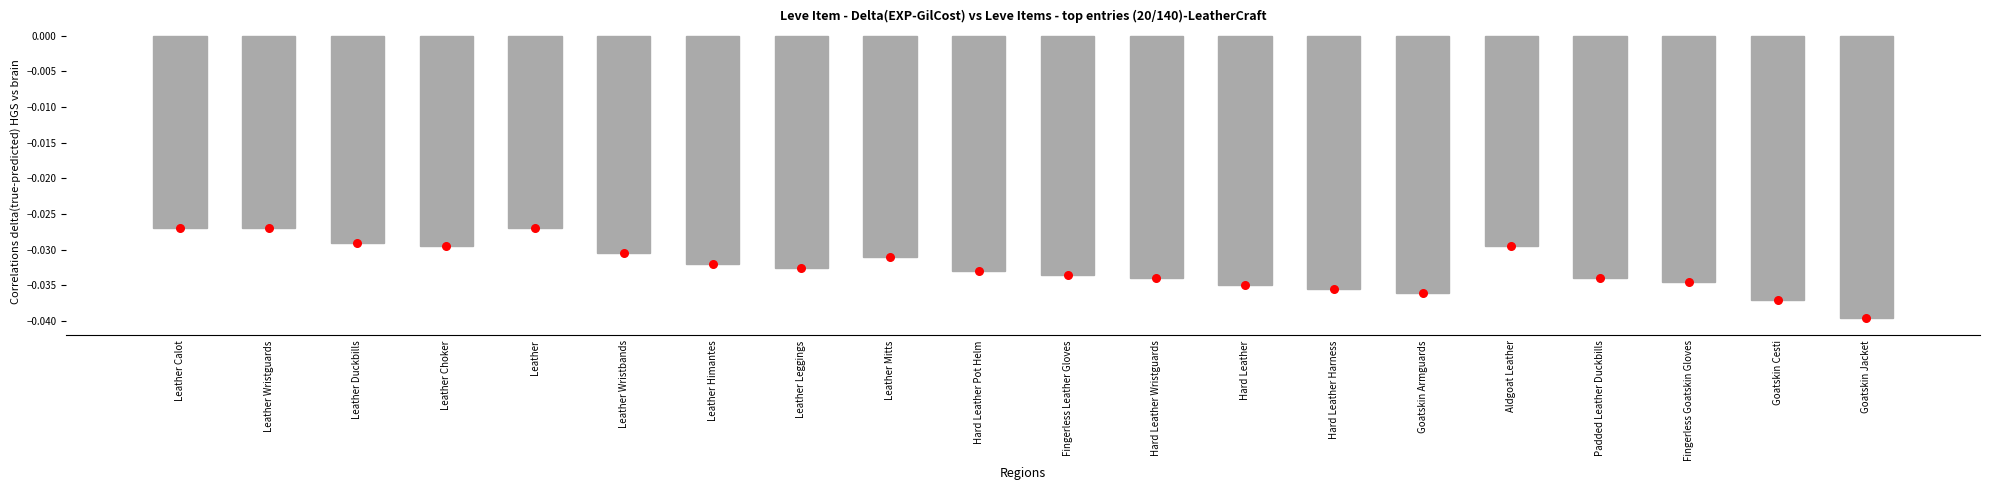

Which series contains the highest Y value?

delta